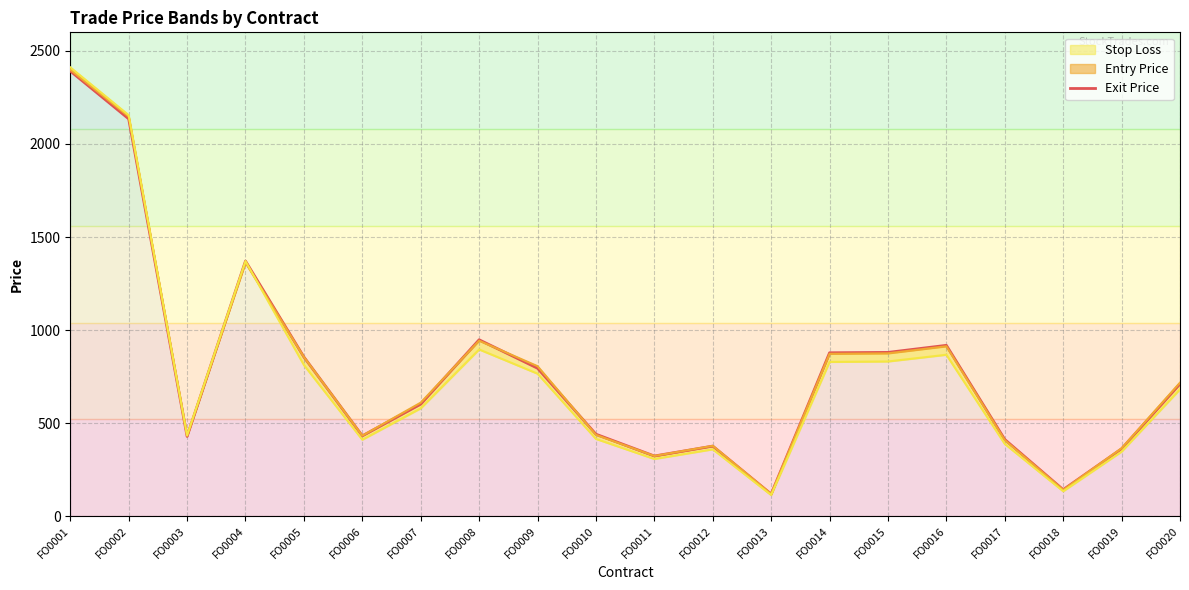

What is the difference between the maximum and second lowest values?

2249.5